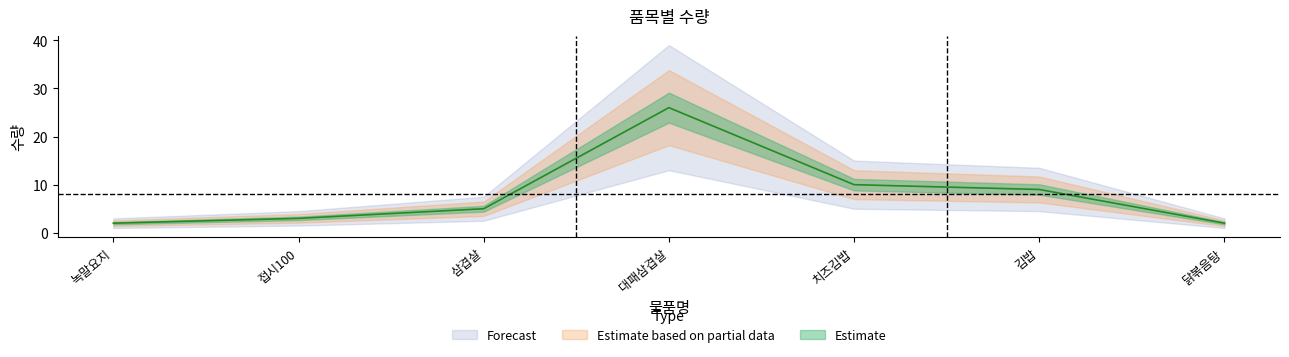

Is it true that the value at 닭볶음탕 is 1?

False